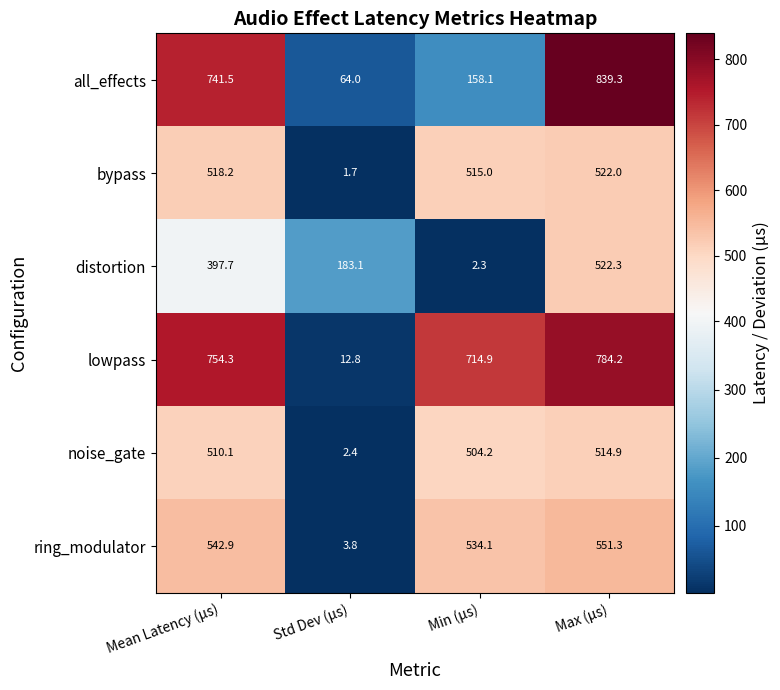

What is the lowest value of the distortion series?

2.3